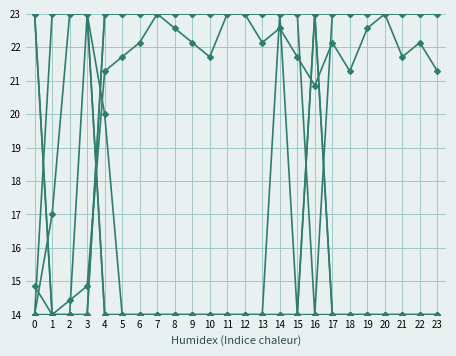

What is the difference between the highest and lowest values at 2?

9.0